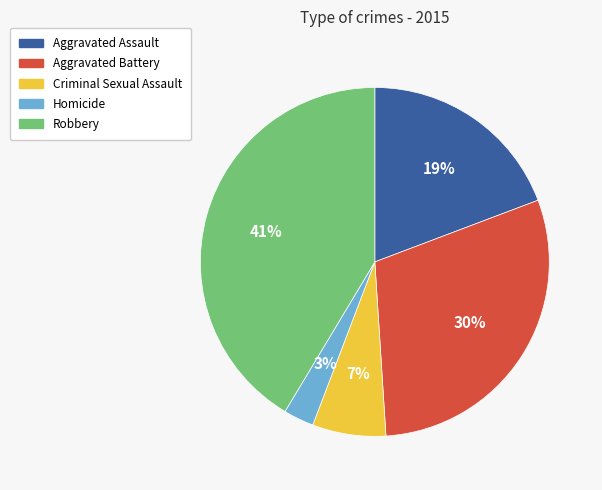

How many slices are in this pie chart?

5